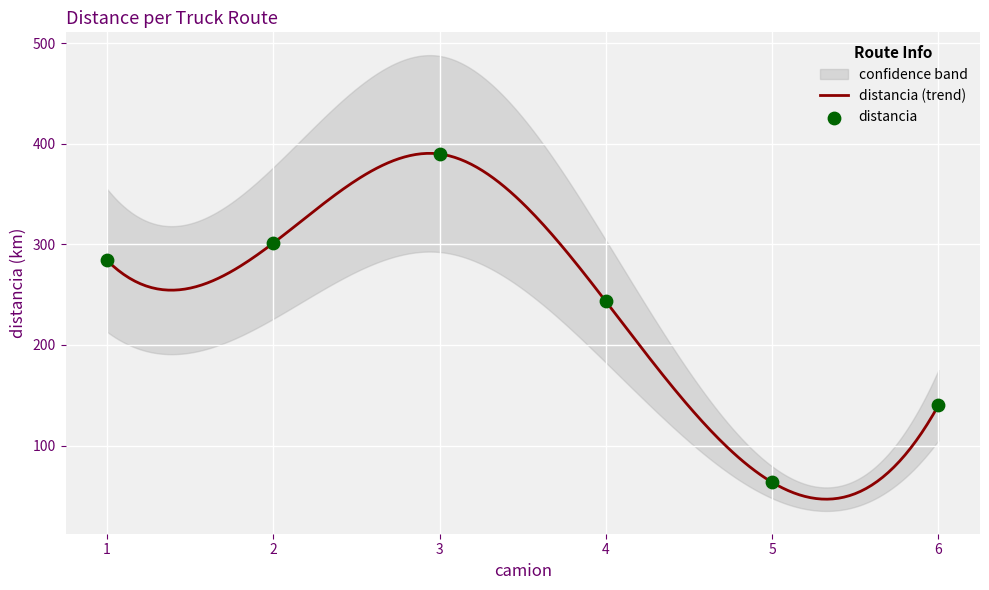

What is the ratio of the value at 1 to the value at 2?

0.9